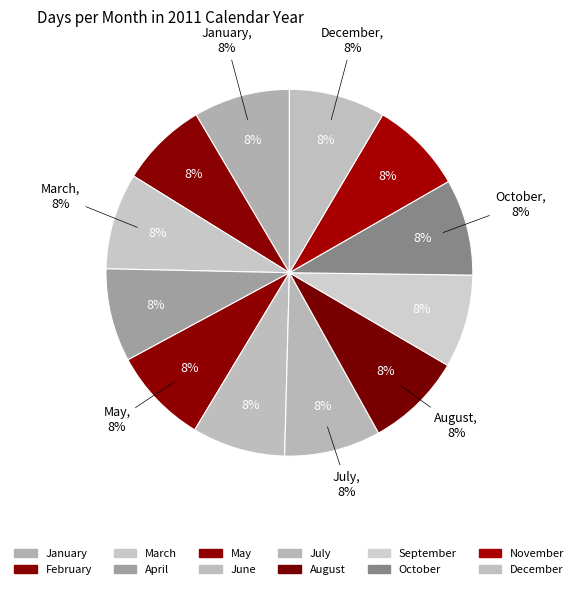

Is 9 the majority of the pie?

No